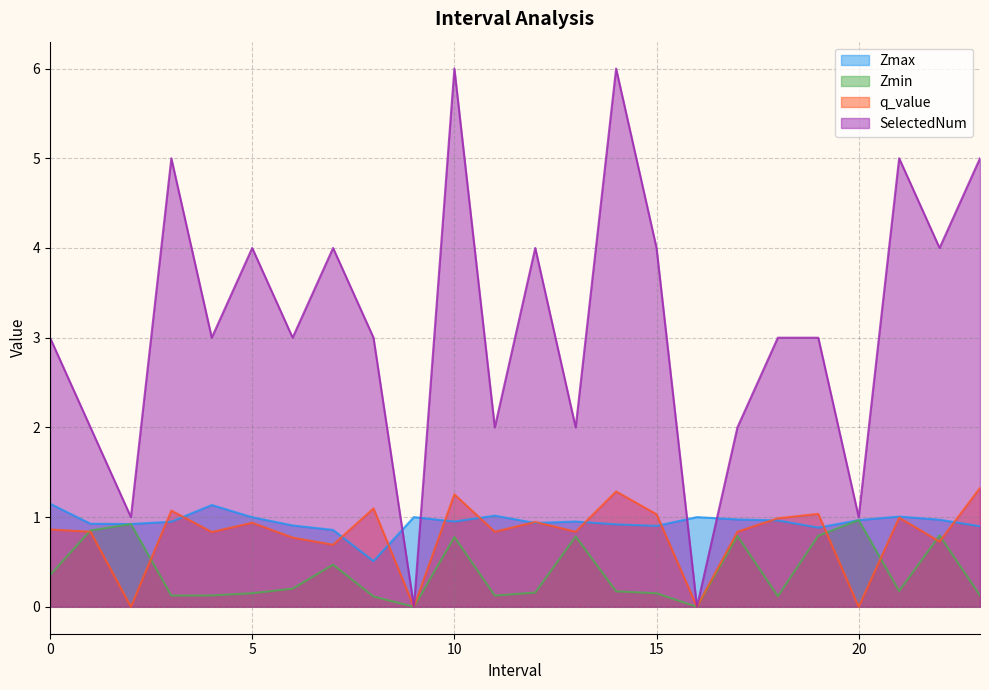

Where is the first local maximum for Zmax?

4.0